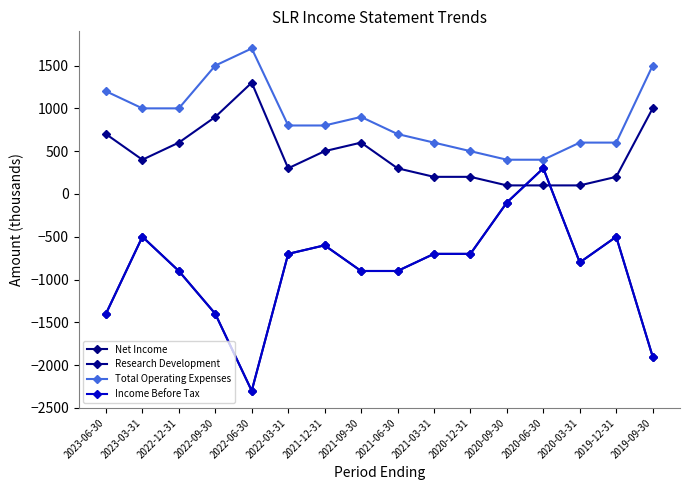

In Research Development, how many points are higher than both neighbors (excluding endpoints)?

2